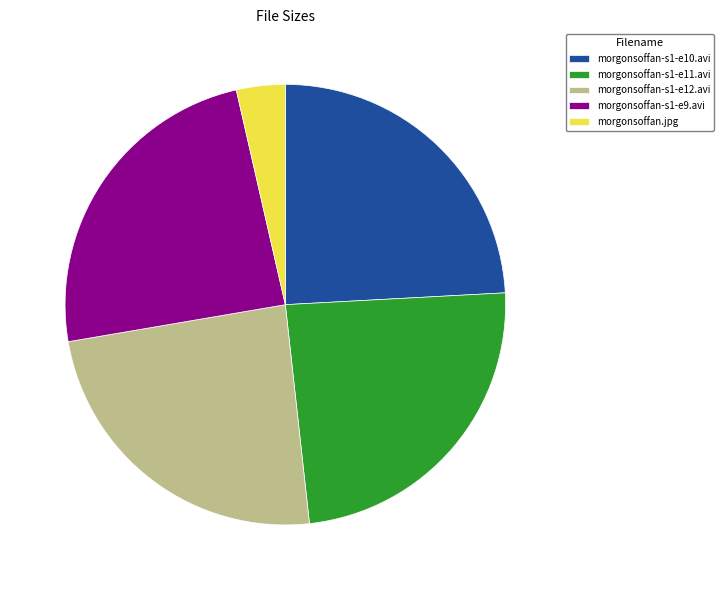

Approximately how many times larger is the value at morgonsoffan-s1-e12.avi compared to morgonsoffan-s1-e10.avi?

1.0